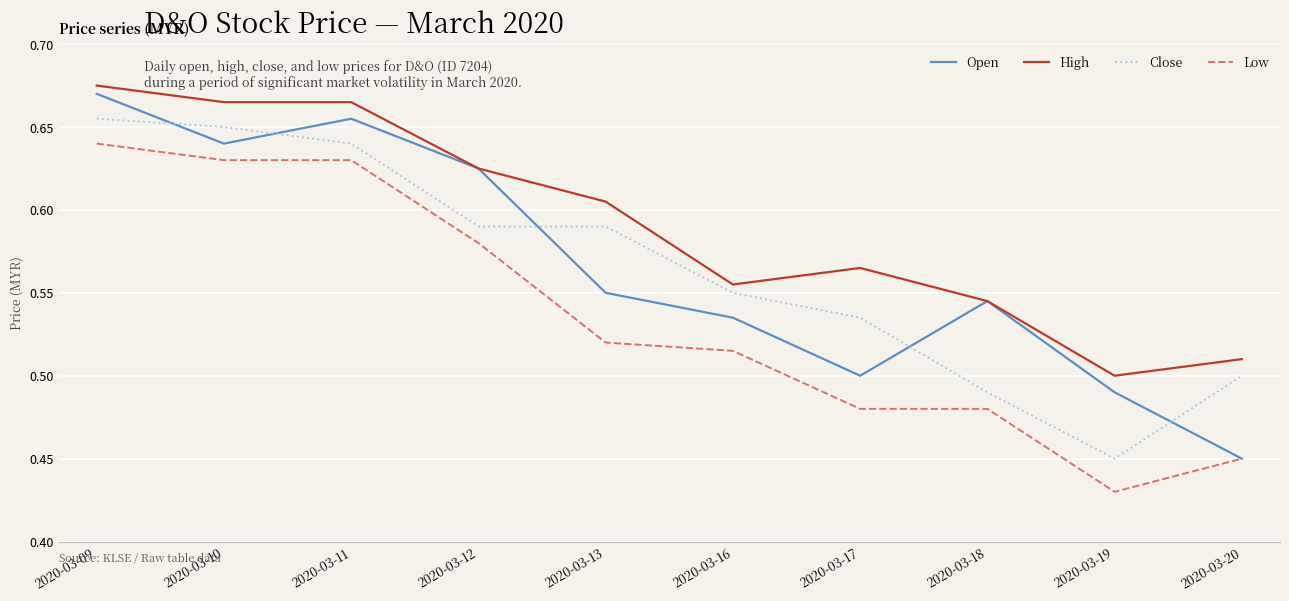

Does the chart have visible grid lines?

Yes